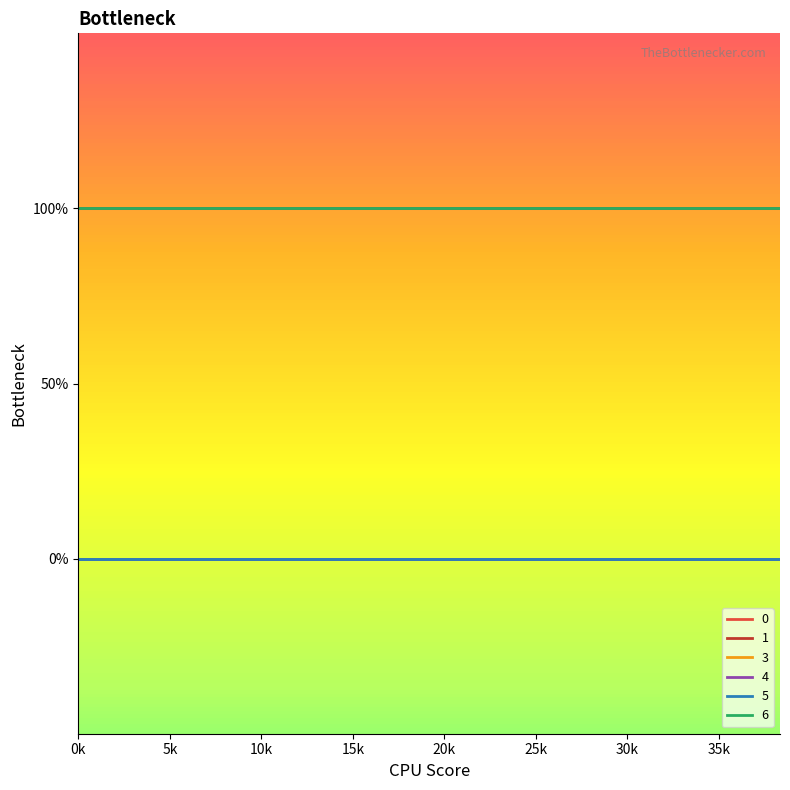

True or false: 3 and 5 intersect in this chart.

False